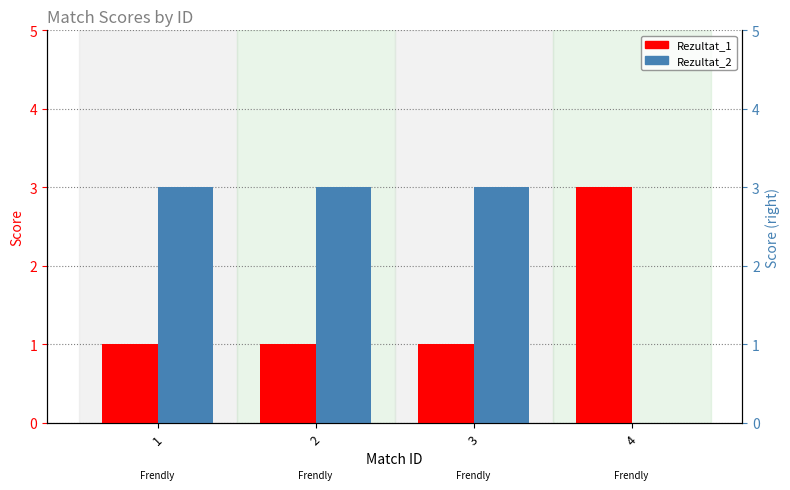

What is the sum of the Rezultat_2 values at 3 and 4?

3